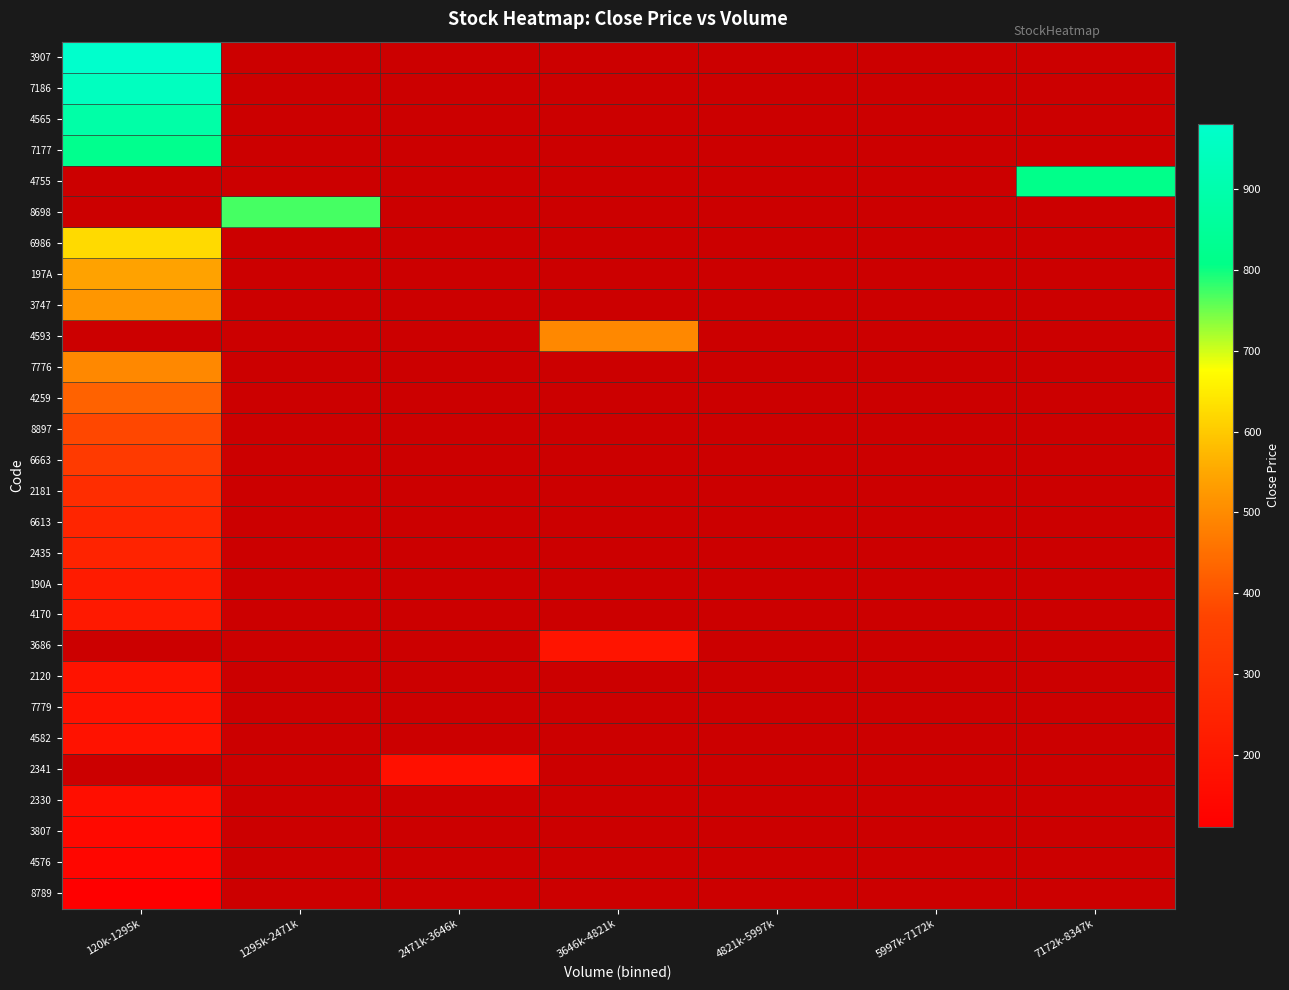

Rank the series by their maximum value, from highest to lowest.

3907, 7186, 4565, 6986, 8698, 4755, 7177, 197A, 7776, 4593, 3747, 4259, 8897, 6663, 2181, 6613, 2435, 190A, 2120, 3686, 4170, 7779, 2330, 2341, 4582, 3807, 4576, 8789